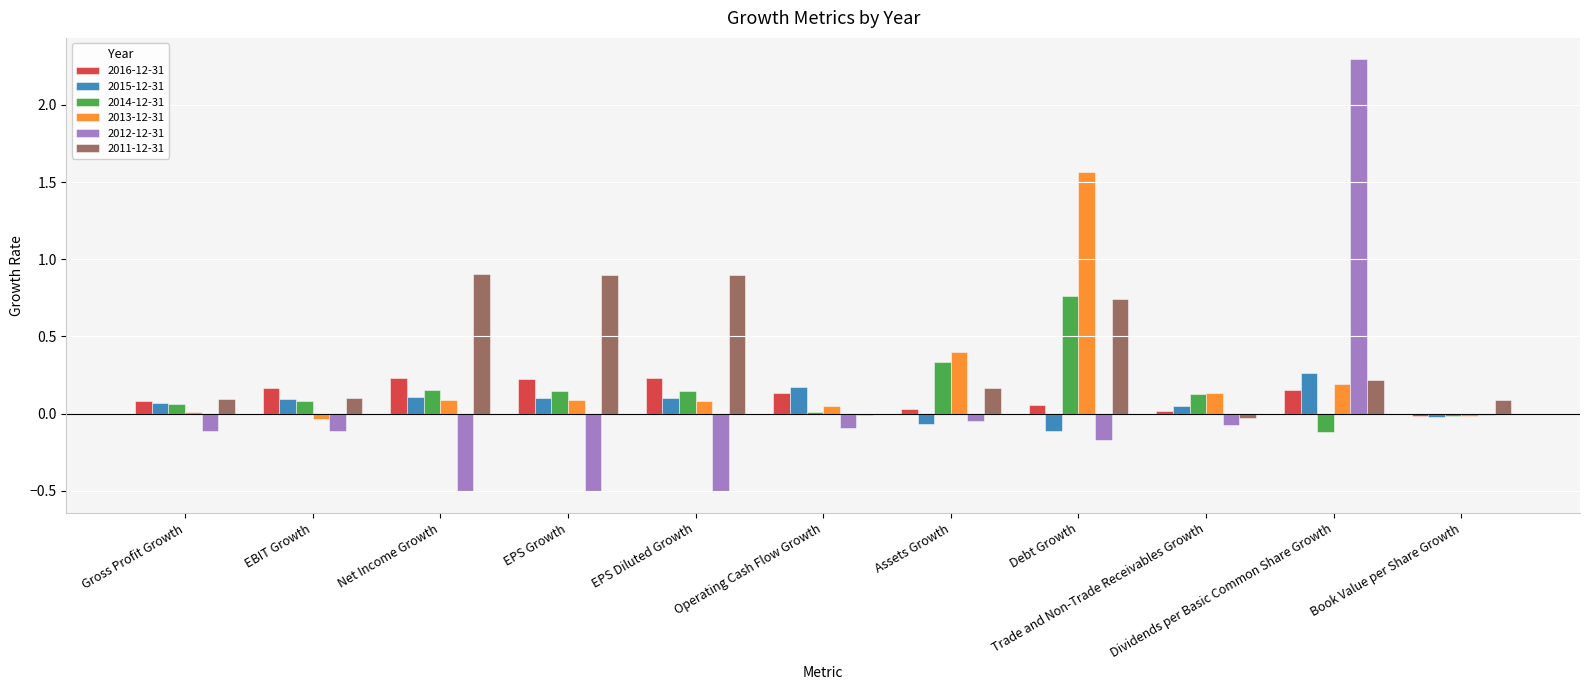

Does the chart contain stacked bars?

No